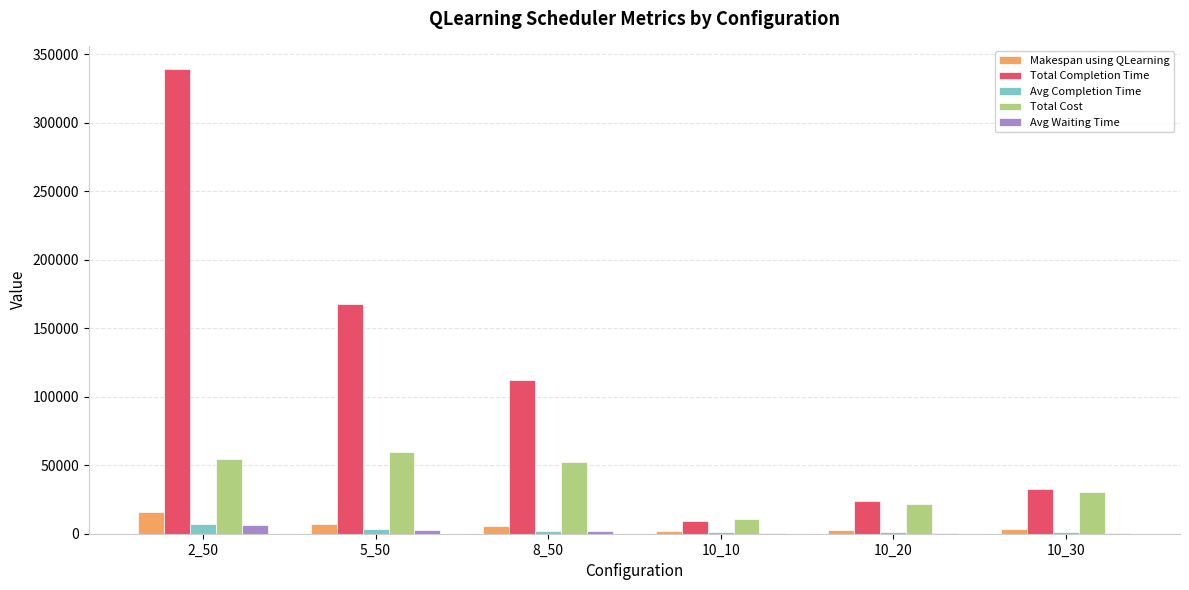

Which series has the largest total across all categories?

Total Completion Time